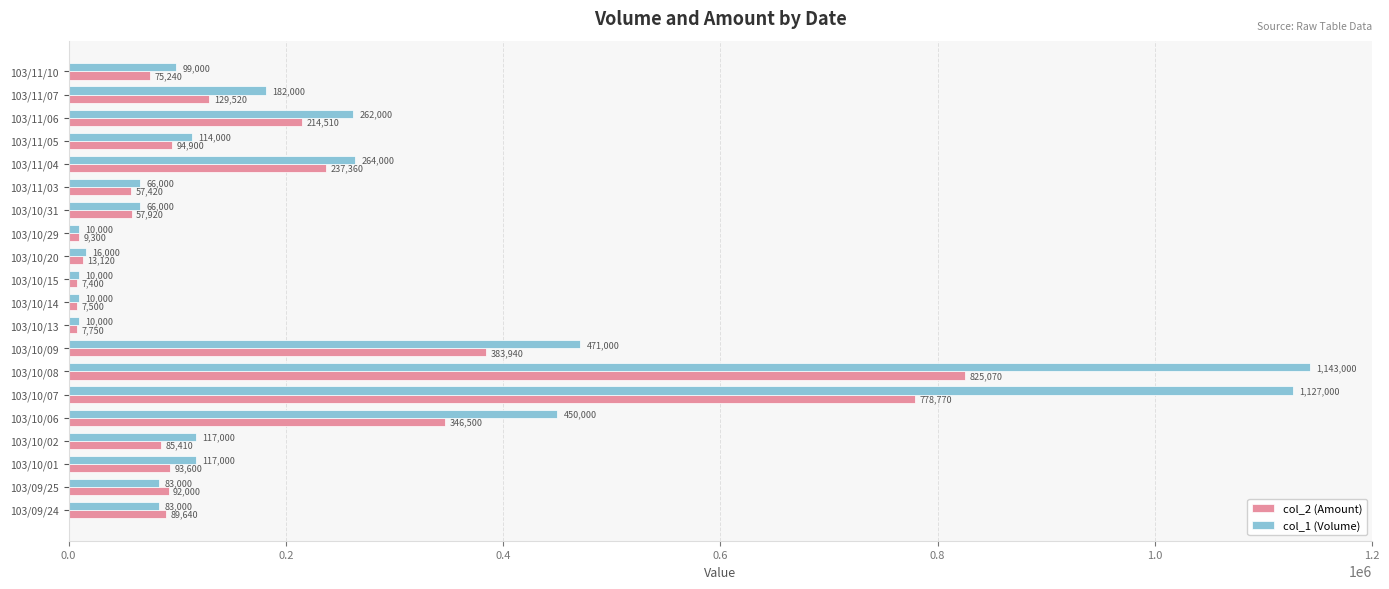

What is the minimum value for col_2 (Amount)?

7400